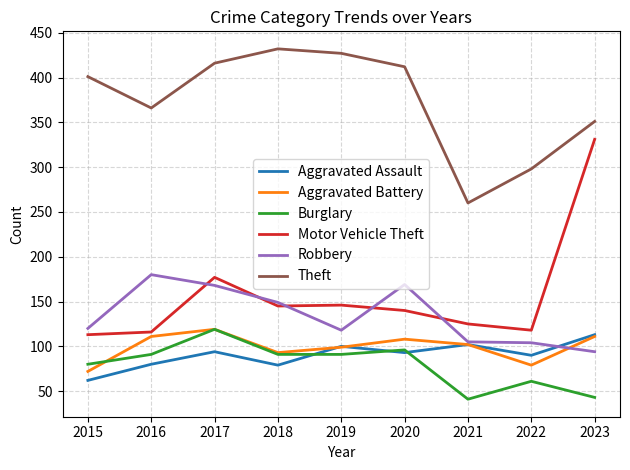

How many interior local valleys does the Aggravated Assault series have?

3